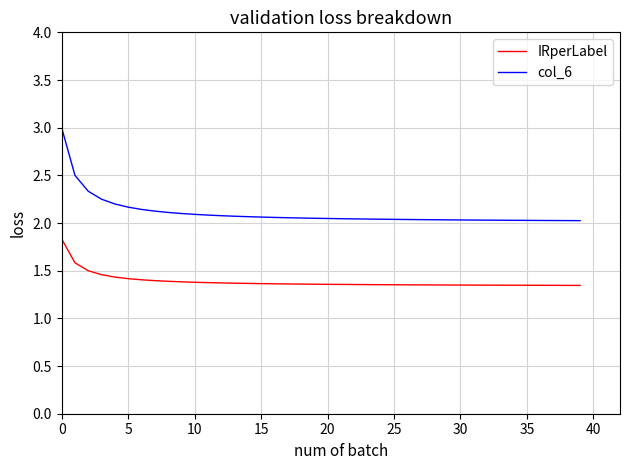

Is this an area chart (filled region under the line)?

No